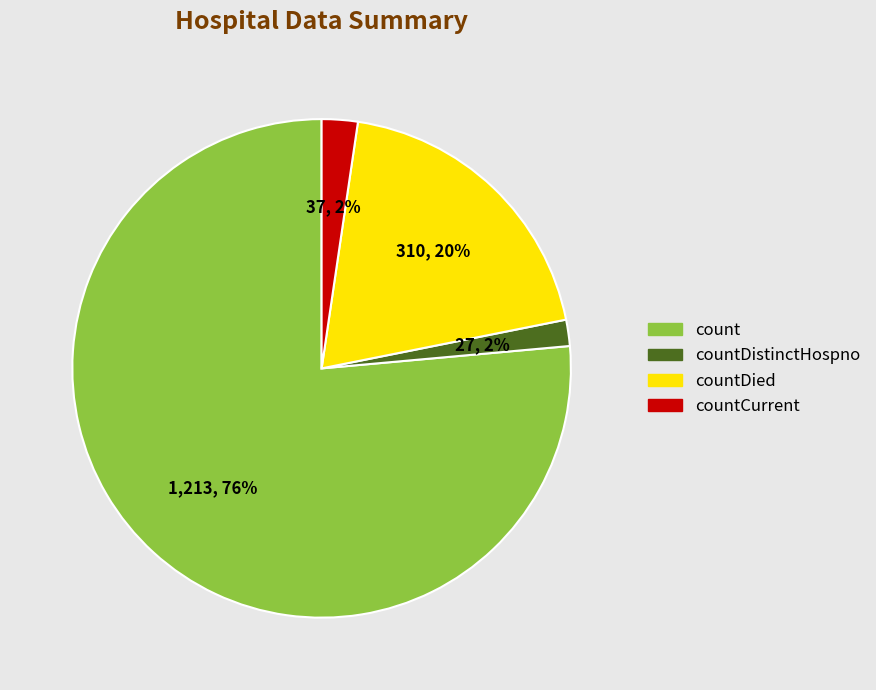

Does any single category account for the majority?

Yes